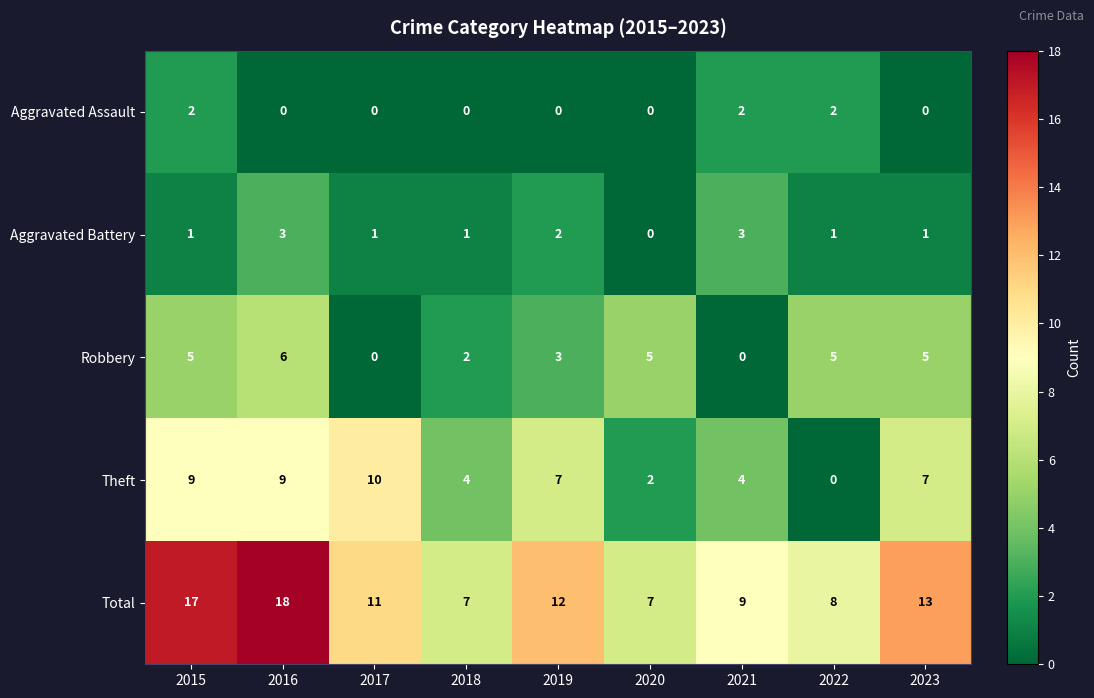

At 2023, list the series in order from largest to smallest.

Total, Theft, Robbery, Aggravated Battery, Aggravated Assault